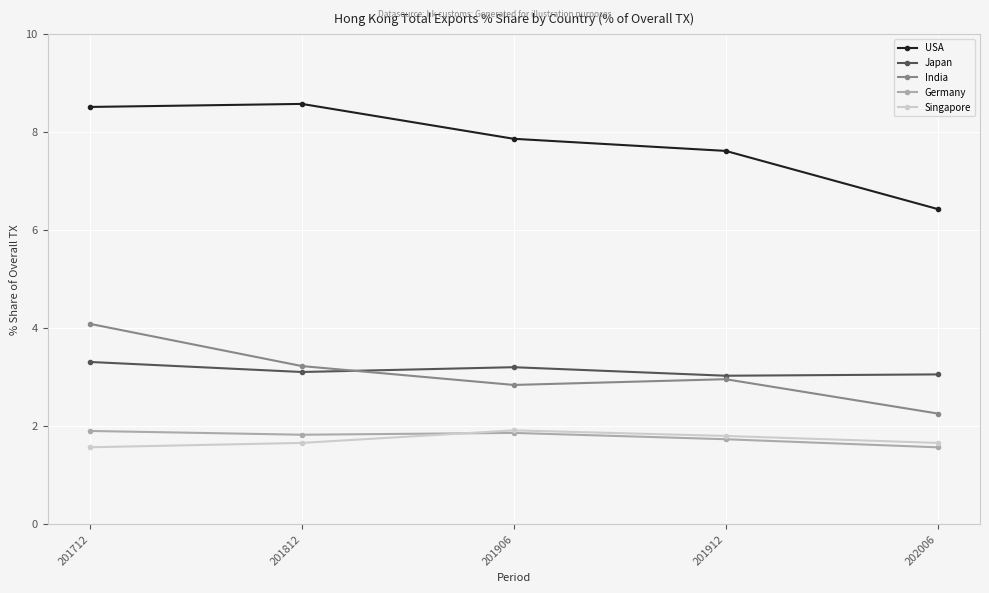

True or false: India and Germany intersect in this chart.

False